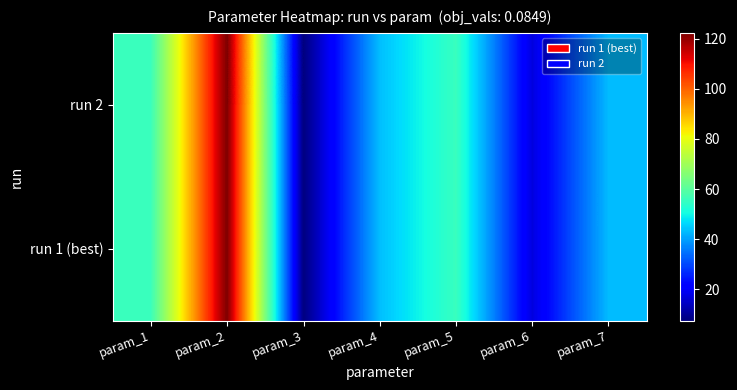

How many categories are shown in the chart?

7